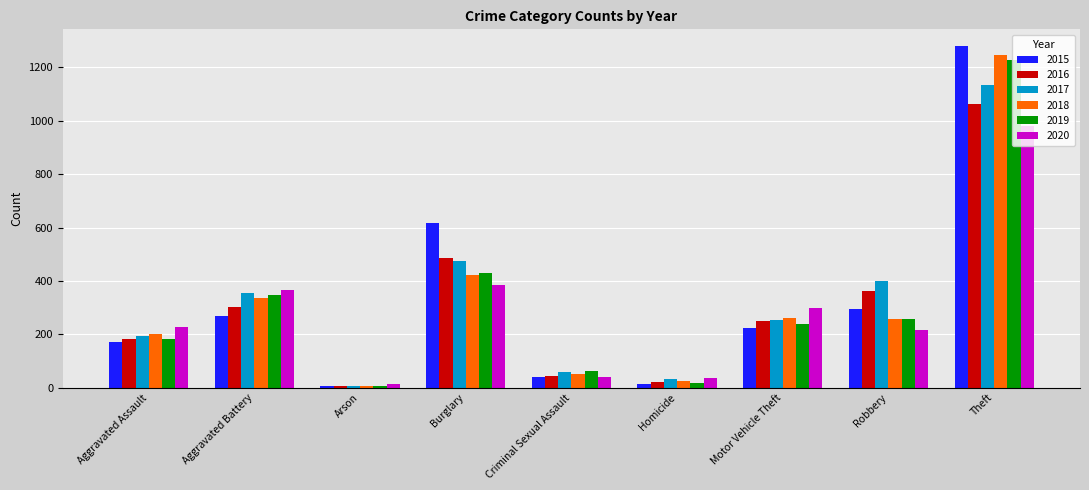

What value does the 2016 series have at Burglary?

487